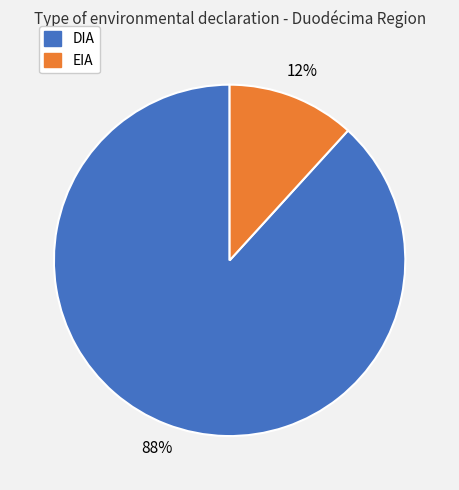

Count the number of slices in the pie.

2